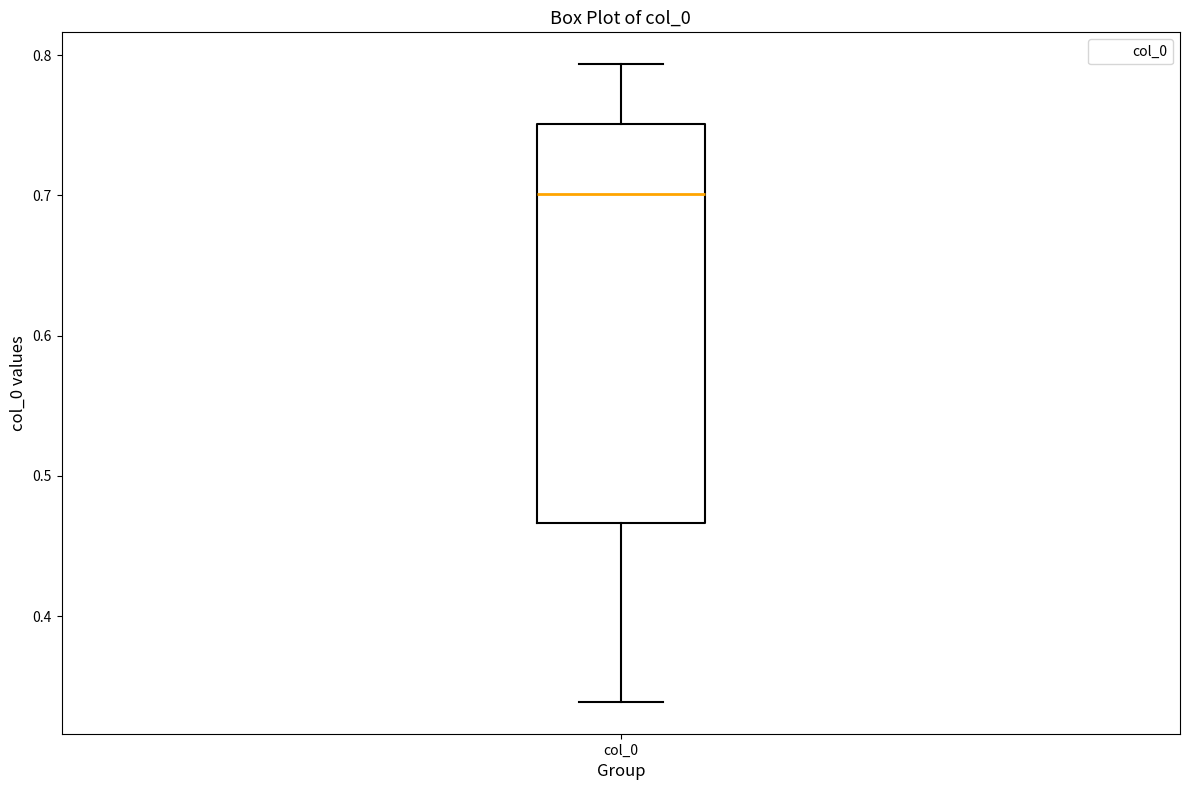

Transcribe this box plot: give where the median line is, the range the box spans, and where the two whiskers end, as read against the y-axis. The values are not printed on the chart, so give them approximately, as read against the axis.

median 0.70, box 0.47 to 0.75, whiskers 0.34 to 0.79